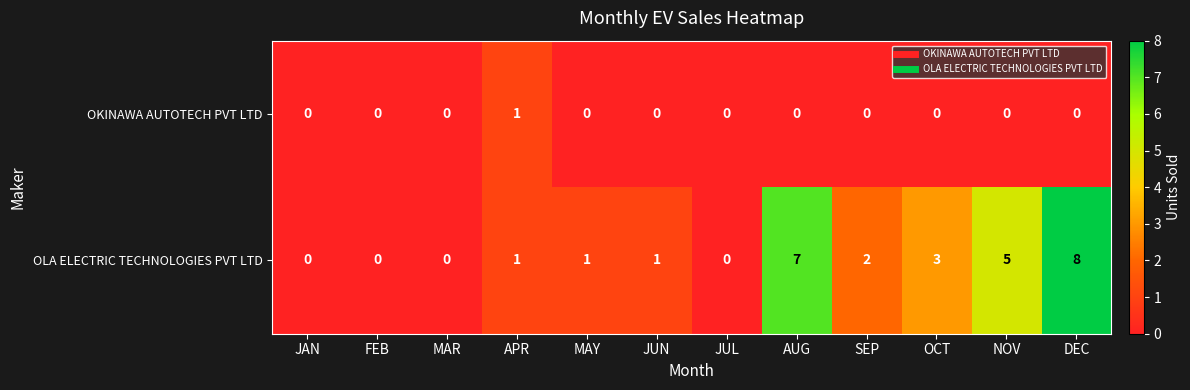

True or false: OKINAWA AUTOTECH PVT LTD has a value of 1 at OCT.

False